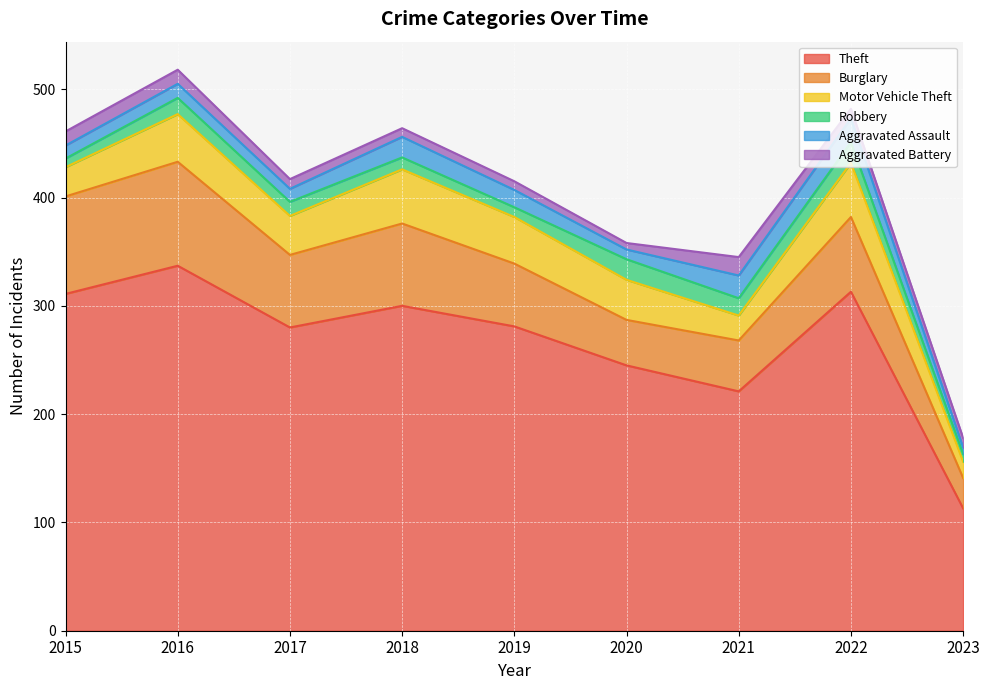

The value of Aggravated Battery at 2021 is 17. True or false?

True